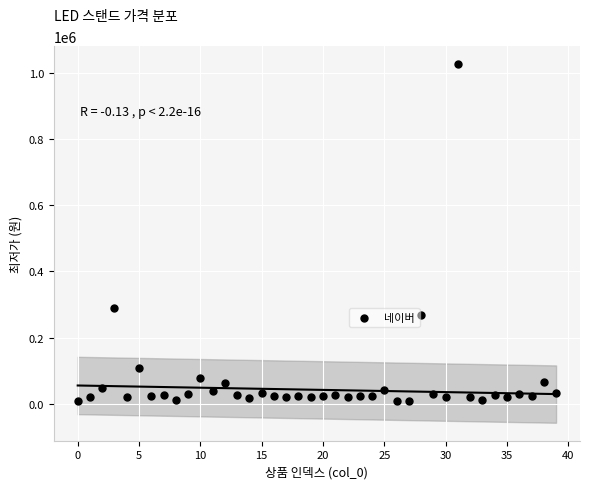

What Y value in the scatter plot is closest to 517200?

289000